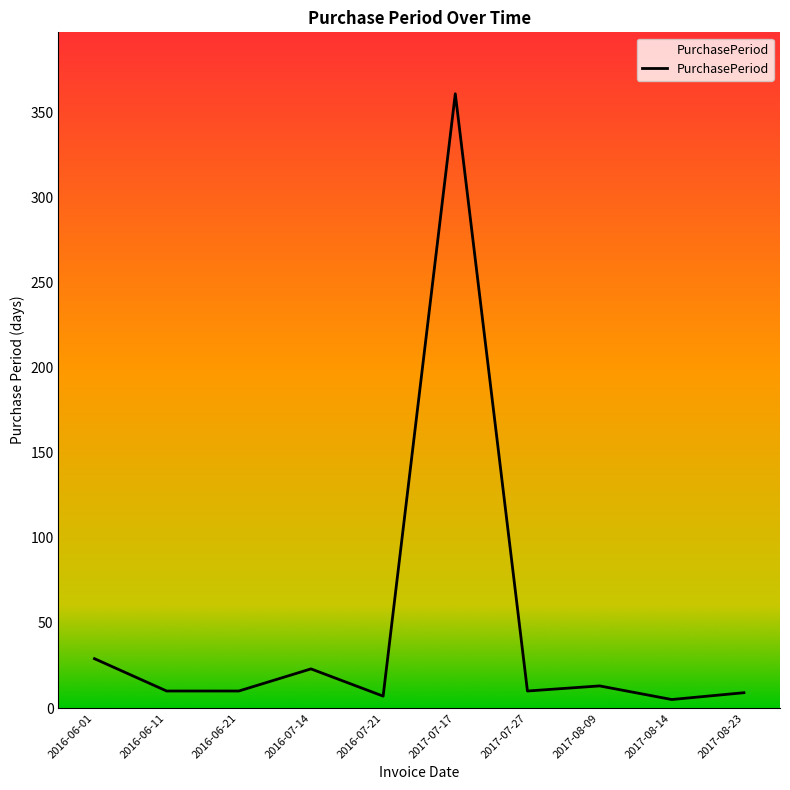

Is it true that the value at 2017-08-23 is 9?

True